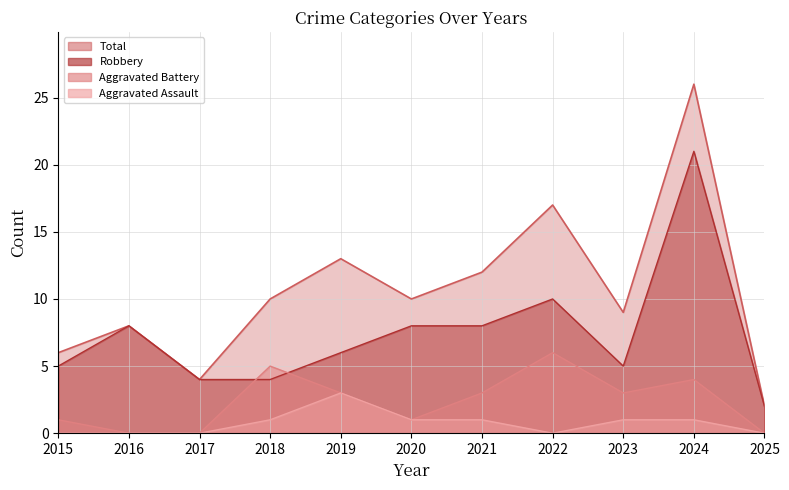

Which series has the largest total across all categories?

Total_line